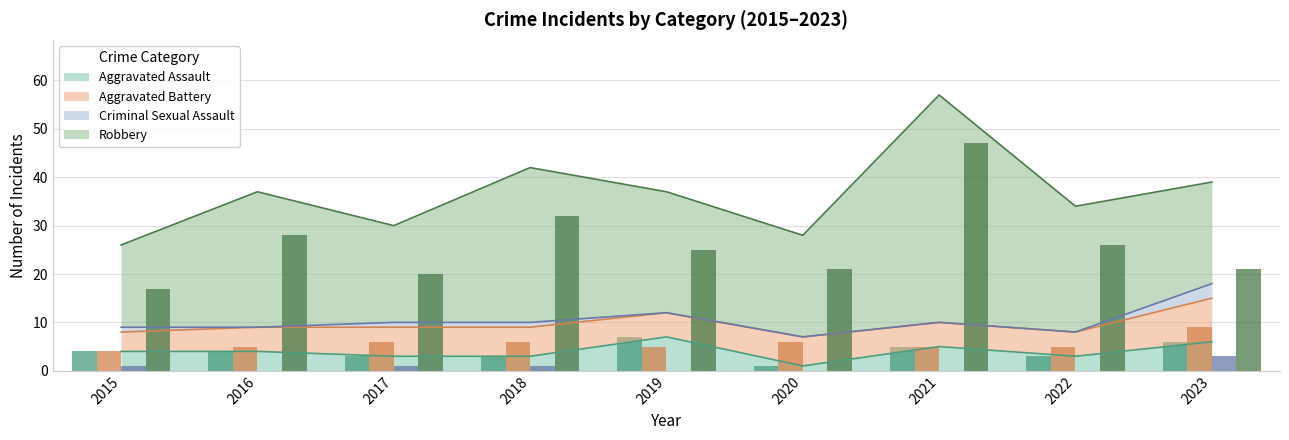

What is the sum of the Robbery values at 2017 and 2015?

37